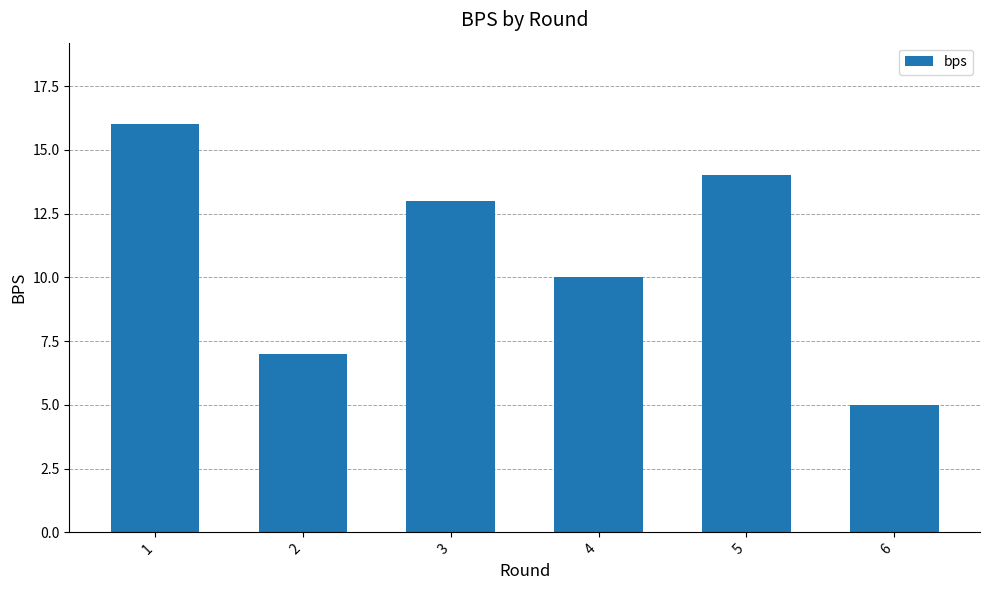

Rank the categories by value from lowest to highest.

6, 2, 4, 3, 5, 1